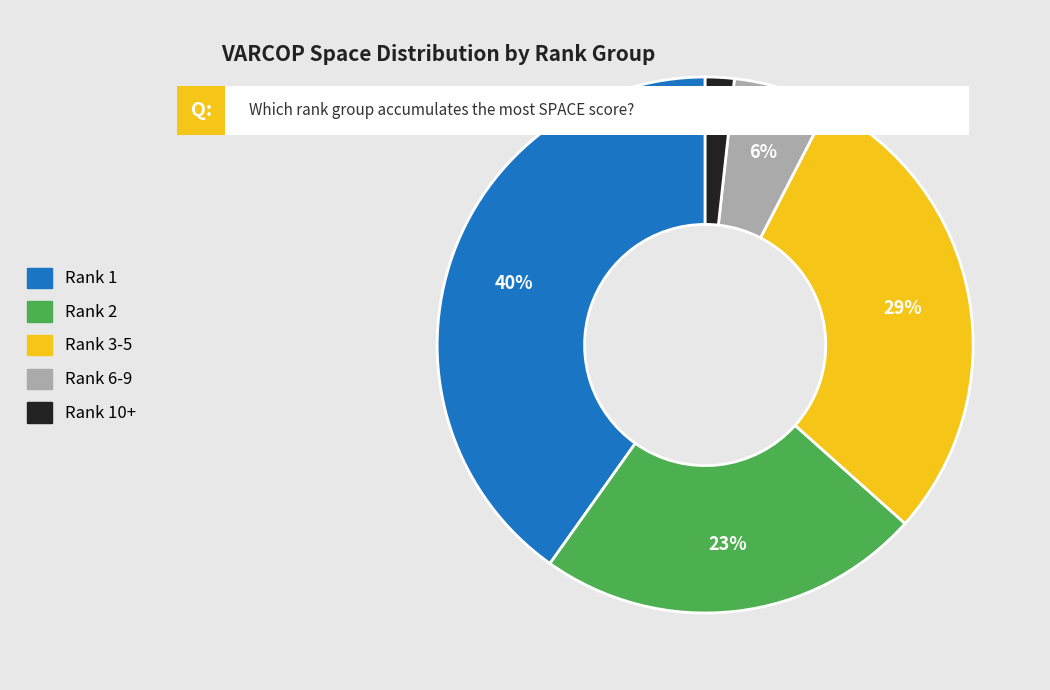

Is there any slice that represents more than half of the pie?

No